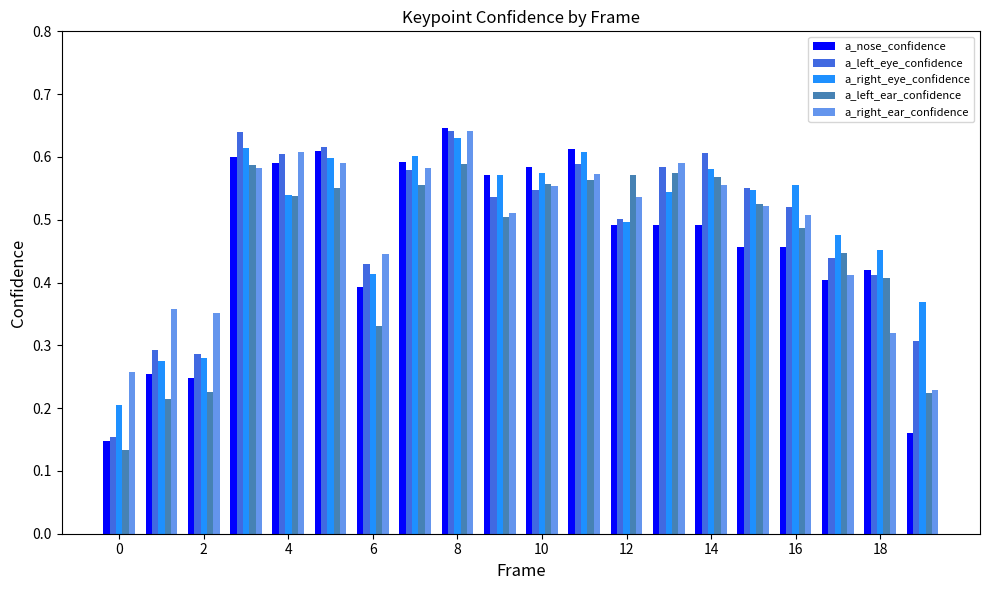

At how many categories does at least one series exceed 0?

20